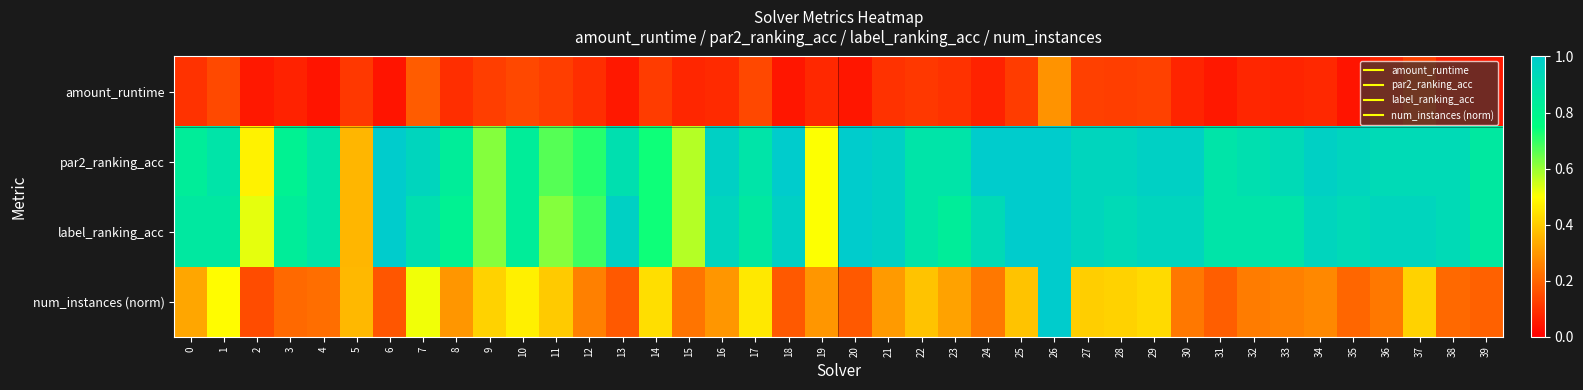

Reading left to right, transcribe all the data shown in this chart.

amount_runtime: 0=0.1	1=0.1	2=0.0	3=0.1	4=0.0	5=0.1	6=0.0	7=0.2	8=0.1	9=0.1	10=0.1	11=0.1	12=0.1	13=0.0	14=0.1	15=0.1	16=0.1	17=0.1	18=0.0	19=0.1	20=0.0	21=0.1	22=0.1	23=0.1	24=0.1	25=0.1	26=0.3	27=0.1	28=0.1	29=0.1	30=0.1	31=0.0	32=0.1	33=0.1	34=0.1	35=0.0	36=0.1	37=0.1	38=0.1	39=0.0
par2_ranking_acc: 0=0.8	1=0.9	2=0.5	3=0.8	4=0.9	5=0.4	6=1.0	7=1.0	8=0.8	9=0.6	10=0.8	11=0.7	12=0.7	13=0.9	14=0.7	15=0.6	16=1.0	17=0.9	18=1.0	19=0.5	20=1.0	21=1.0	22=0.9	23=0.9	24=1.0	25=1.0	26=1.0	27=1.0	28=1.0	29=1.0	30=1.0	31=0.9	32=0.9	33=0.9	34=1.0	35=1.0	36=0.9	37=0.9	38=0.9	39=0.9
label_ranking_acc: 0=0.9	1=0.9	2=0.5	3=0.8	4=0.9	5=0.4	6=1.0	7=0.9	8=0.8	9=0.6	10=0.8	11=0.6	12=0.7	13=1.0	14=0.7	15=0.6	16=1.0	17=0.9	18=1.0	19=0.5	20=1.0	21=1.0	22=0.9	23=0.8	24=0.9	25=1.0	26=1.0	27=1.0	28=0.9	29=1.0	30=1.0	31=0.9	32=0.9	33=0.9	34=1.0	35=0.9	36=1.0	37=1.0	38=0.9	39=0.9
num_instances (norm): 0=0.3	1=0.5	2=0.2	3=0.2	4=0.2	5=0.4	6=0.2	7=0.5	8=0.3	9=0.4	10=0.5	11=0.4	12=0.3	13=0.2	14=0.4	15=0.2	16=0.3	17=0.5	18=0.2	19=0.3	20=0.2	21=0.3	22=0.4	23=0.3	24=0.2	25=0.4	26=1.0	27=0.4	28=0.4	29=0.4	30=0.2	31=0.2	32=0.2	33=0.3	34=0.3	35=0.2	36=0.2	37=0.4	38=0.2	39=0.2